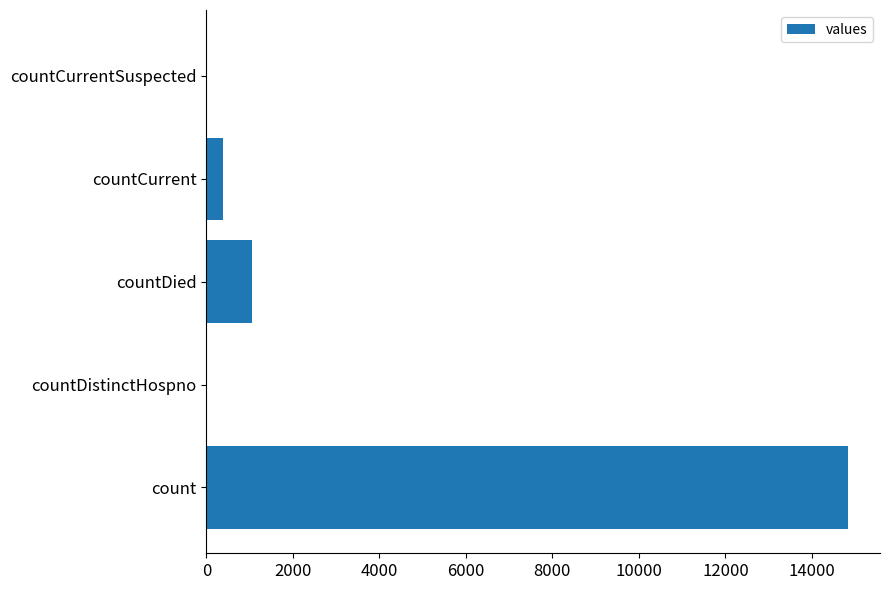

Are the bars horizontal?

Yes